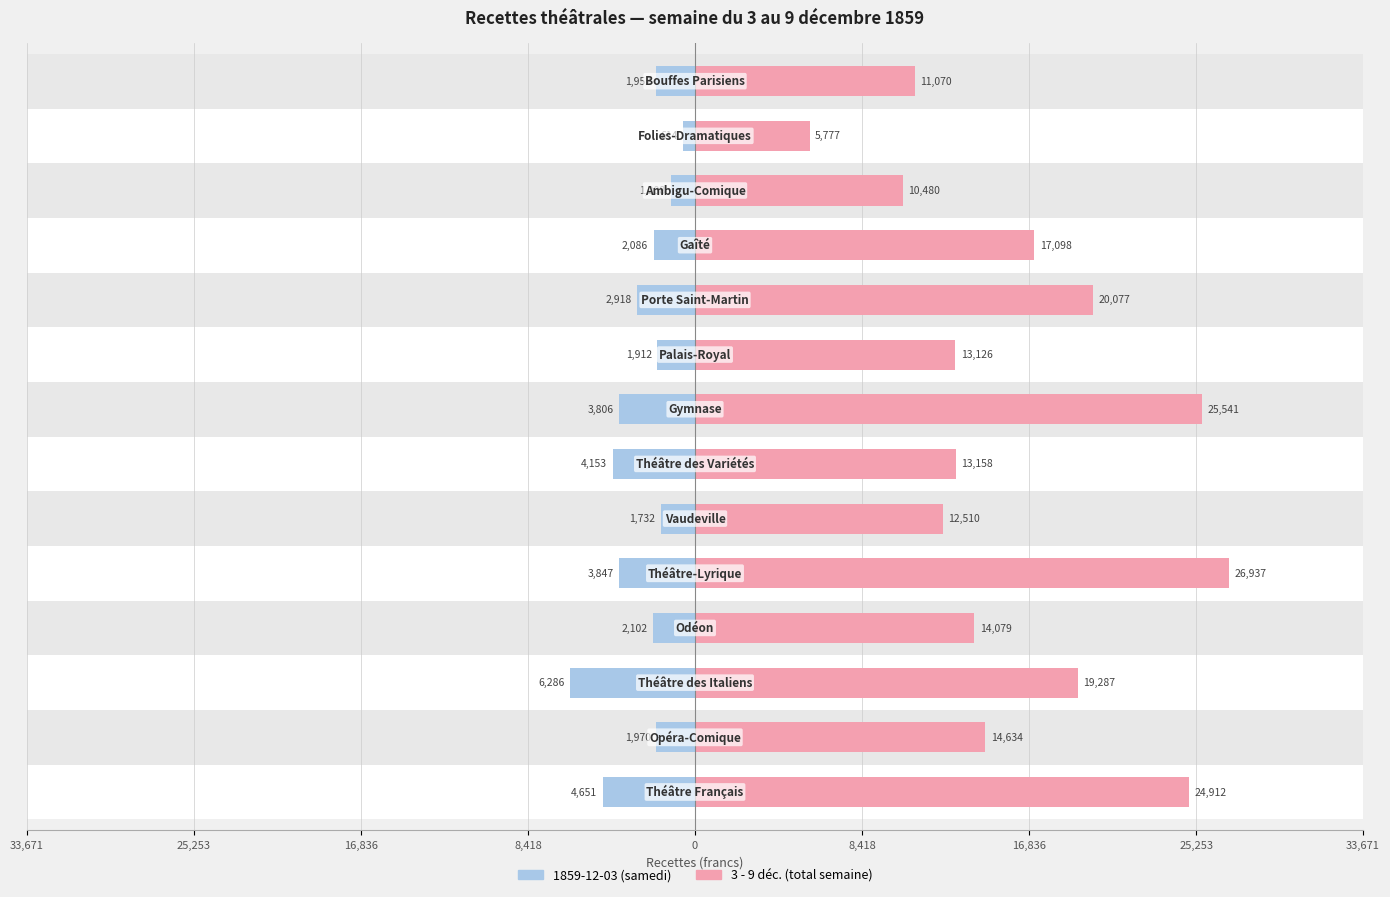

What is the maximum value shown in the chart?

26937.0